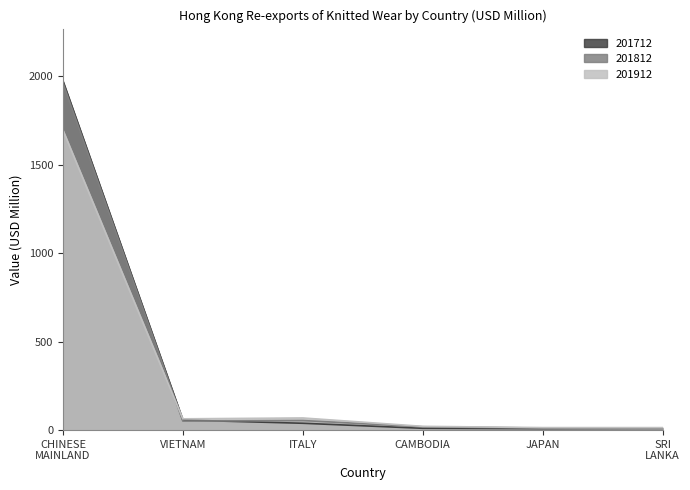

At which label is 201712 closest to 990?

VIETNAM